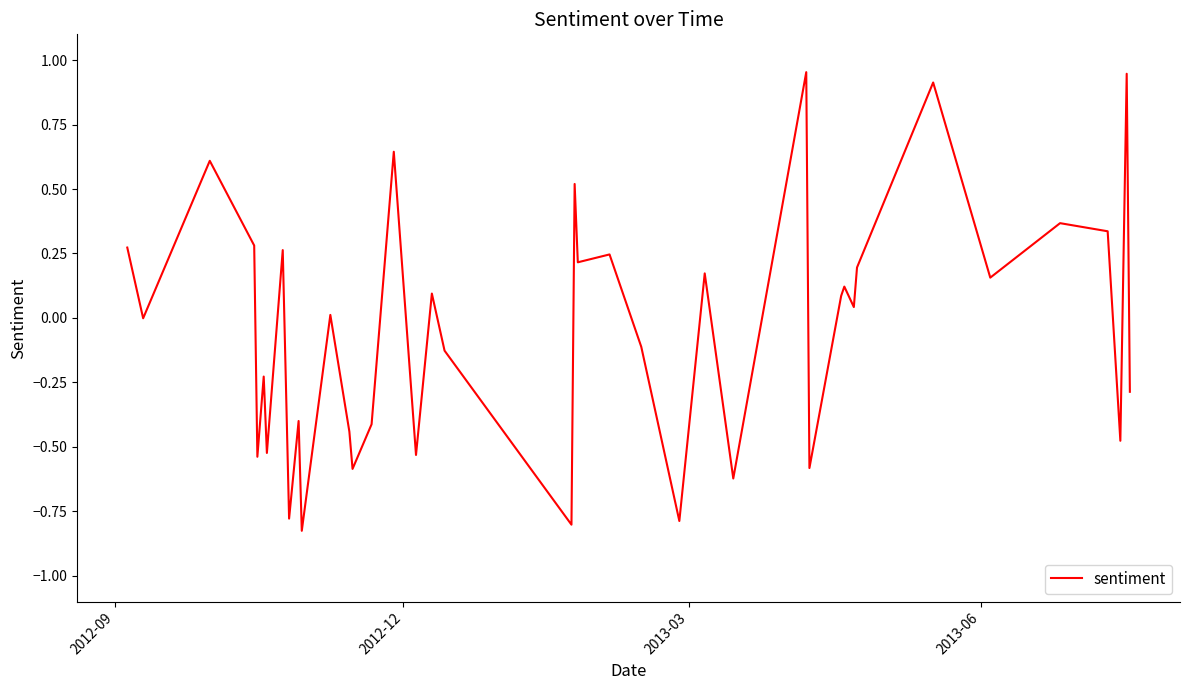

What is the difference between the maximum and minimum values?

1.8